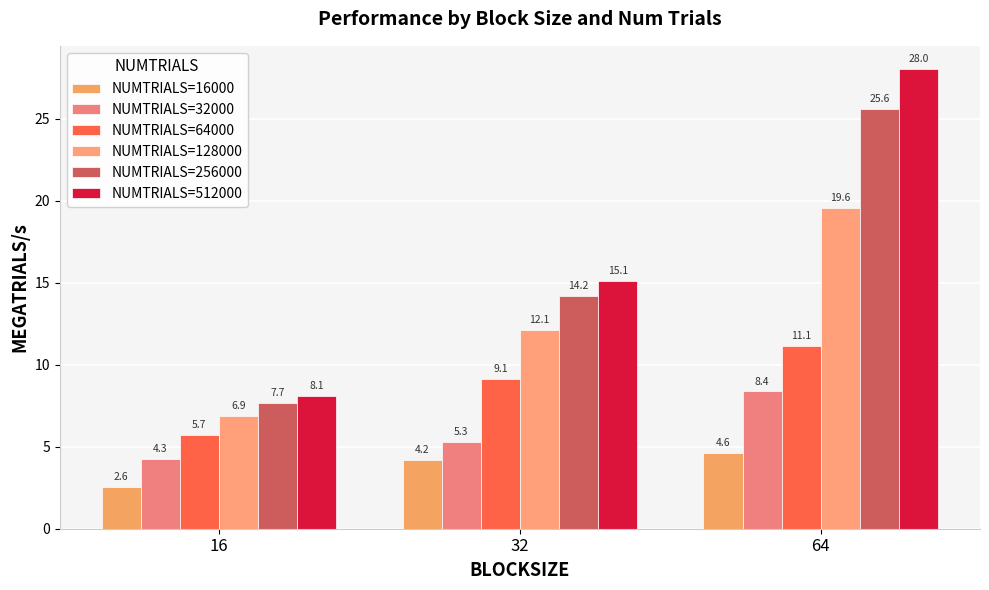

How many groups of bars are there?

3